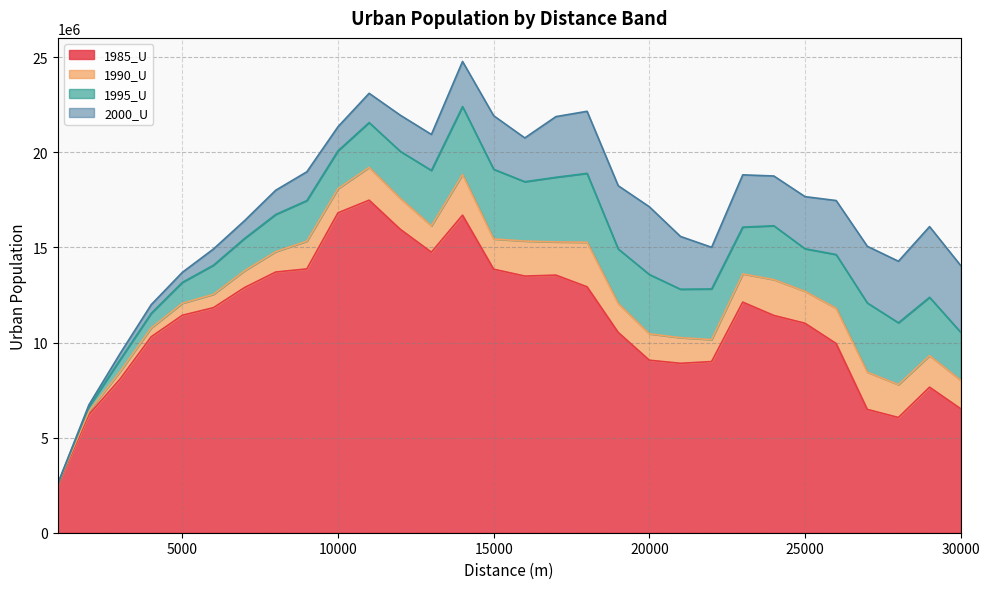

Reading left to right, list all the values displayed in this chart.

1985_U: 1000=2493019	2000=6211727	3000=8077592	4000=10302016	5000=11432989	6000=11834125	7000=12891866	8000=13707894	9000=13871698	10000=16821220	11000=17485986	12000=15955616	13000=14750165	14000=16696996	15000=13856902	16000=13494743	17000=13545058	18000=12929644	19000=10532691	20000=9071315	21000=8907940	22000=9000729	23000=12125030	24000=11423743	25000=11014100	26000=9947803	27000=6484702	28000=6059644	29000=7652874	30000=6519344
1990_U: 1000=2543639	2000=6379684	3000=8471107	4000=10768625	5000=12065085	6000=12536837	7000=13776970	8000=14778247	9000=15331675	10000=18090183	11000=19211862	12000=17586156	13000=16137111	14000=18833586	15000=15445443	16000=15336156	17000=15290299	18000=15273570	19000=12054719	20000=10458634	21000=10255873	22000=10154026	23000=13609339	24000=13307265	25000=12694112	26000=11799125	27000=8444016	28000=7786947	29000=9311221	30000=8018211
1995_U: 1000=2564568	2000=6615996	3000=9094579	4000=11532966	5000=13163040	6000=14066002	7000=15472801	8000=16734078	9000=17464934	10000=20080688	11000=21566549	12000=20055148	13000=19049517	14000=22408262	15000=19110504	16000=18457002	17000=18690419	18000=18895942	19000=14922616	20000=13578222	21000=12803781	22000=12817868	23000=16069545	24000=16140321	25000=14931916	26000=14627319	27000=12083800	28000=11039472	29000=12379545	30000=10542466
2000_U: 1000=2580613	2000=6723324	3000=9418315	4000=11990078	5000=13690364	6000=14918992	7000=16410237	8000=18008070	9000=18979389	10000=21347985	11000=23105460	12000=21955046	13000=20940988	14000=24780582	15000=21926478	16000=20759621	17000=21880399	18000=22159471	19000=18246108	20000=17139078	21000=15578559	22000=15008502	23000=18818646	24000=18757086	25000=17672664	26000=17467352	27000=15062850	28000=14274941	29000=16096751	30000=14048998